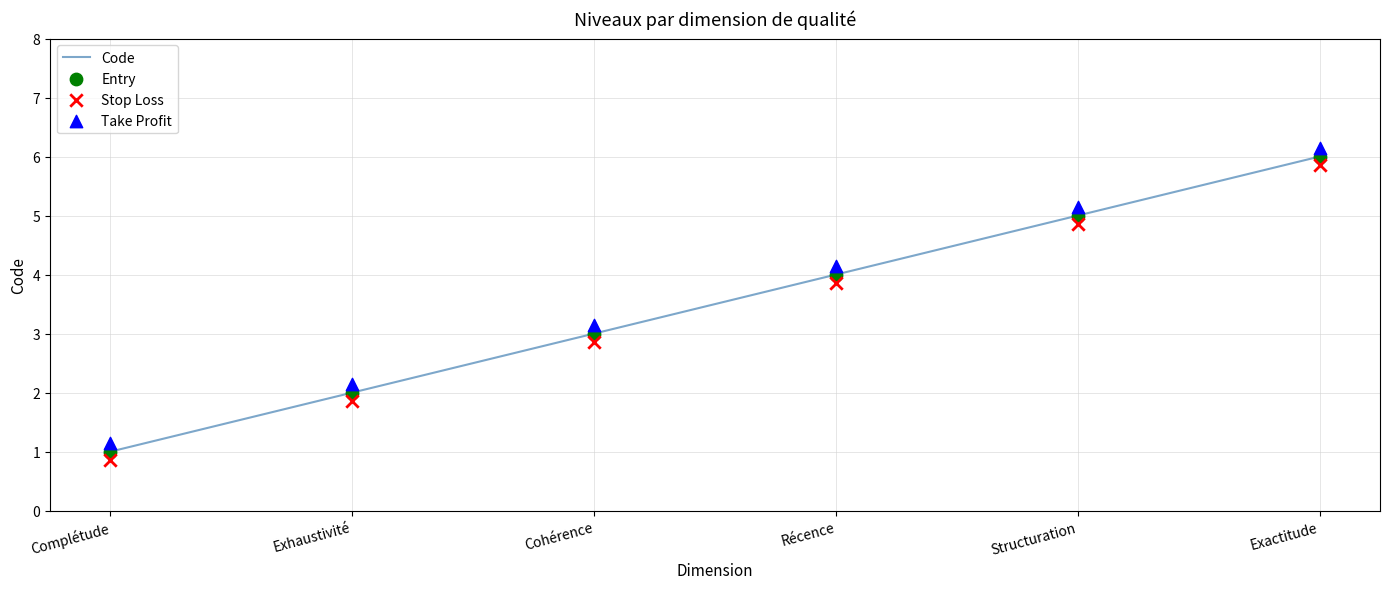

At which category is the sum across all series the highest?

Exactitude